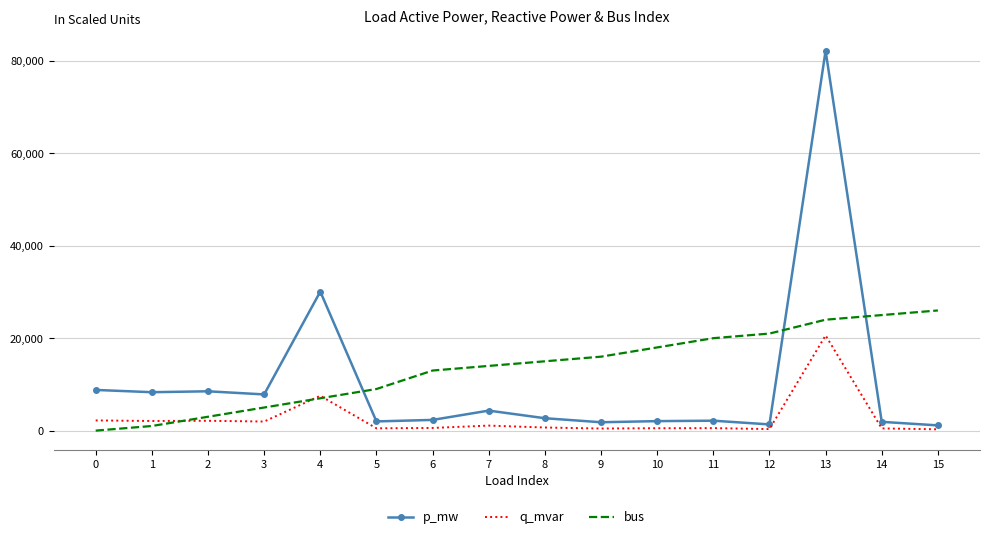

What is the spread (max minus min) of values at 3?

5869.1